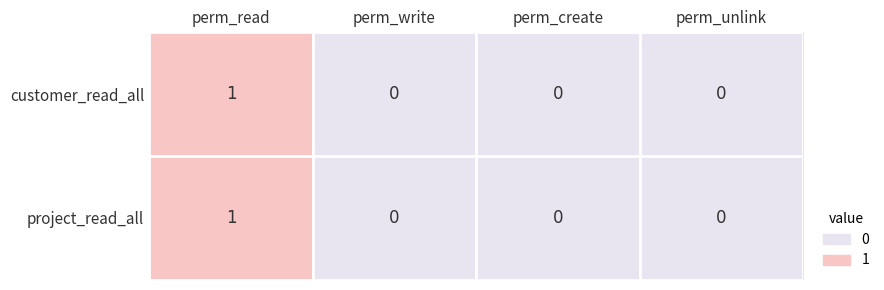

At which category is the sum across all series the highest?

perm_read